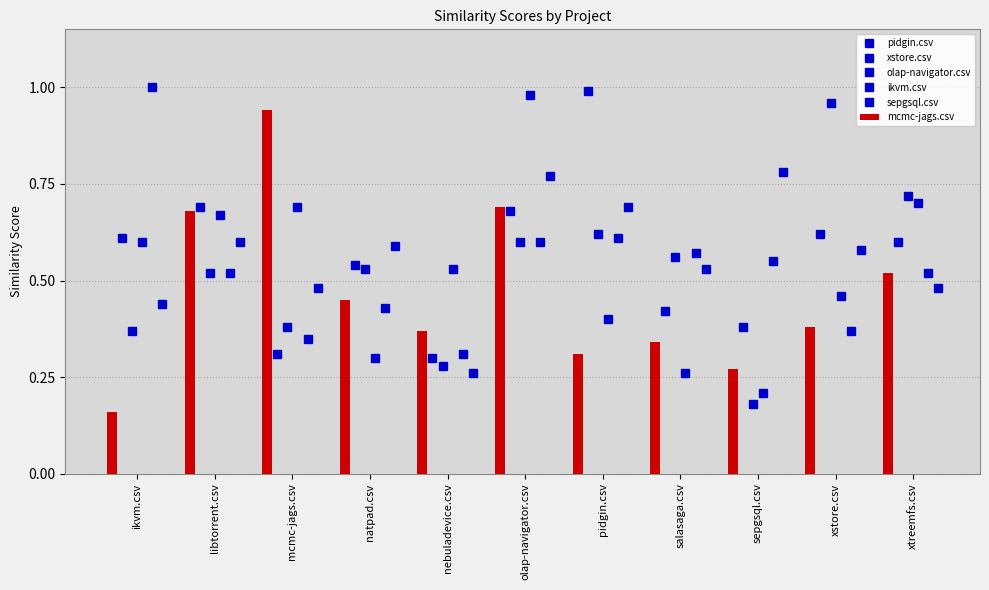

The mcmc-jags.csv series shows 0.7 at olap-navigator.csv. True or false?

True